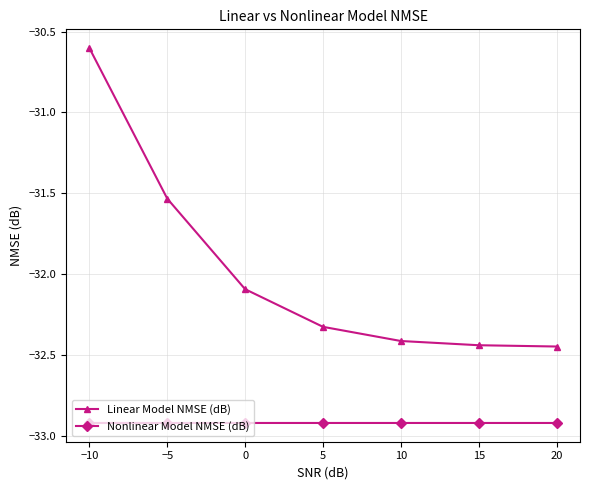

Does the chart have visible grid lines?

Yes